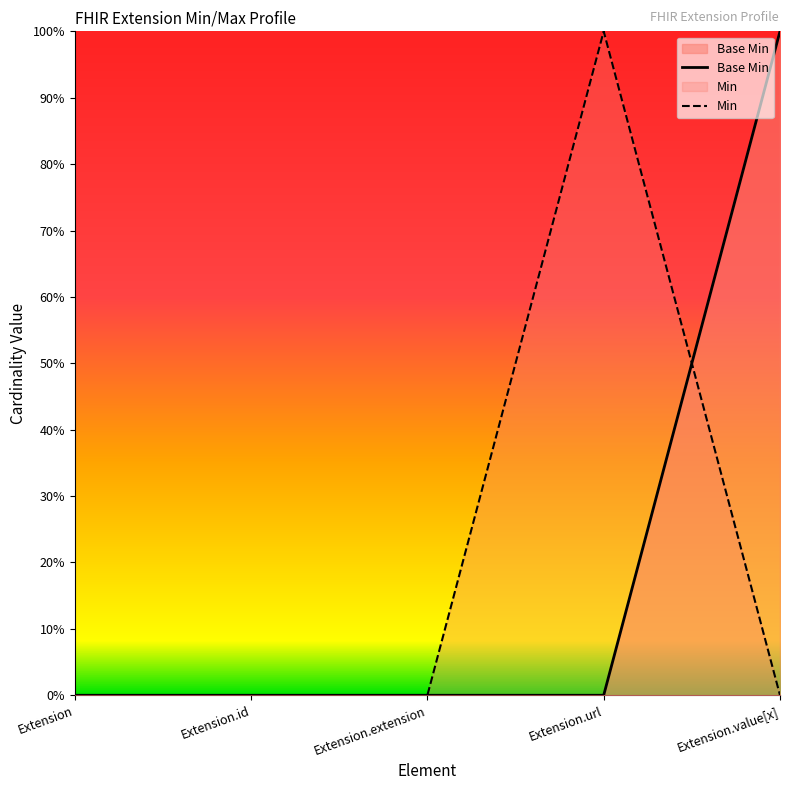

Rank the categories by value from highest to lowest.

Extension.value[x], Extension, Extension.id, Extension.extension, Extension.url